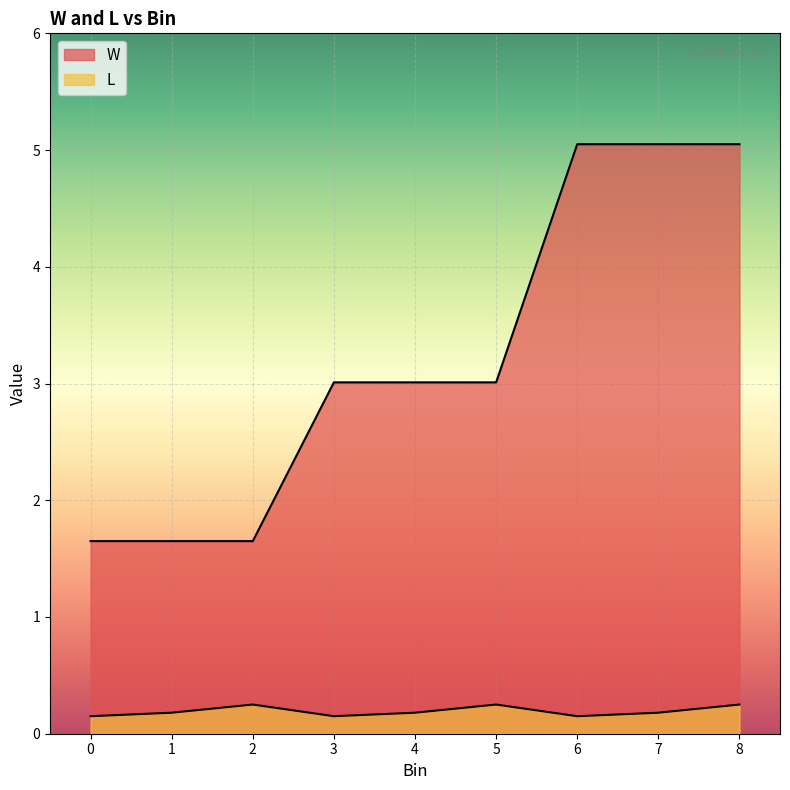

How many data points does each series have?

9